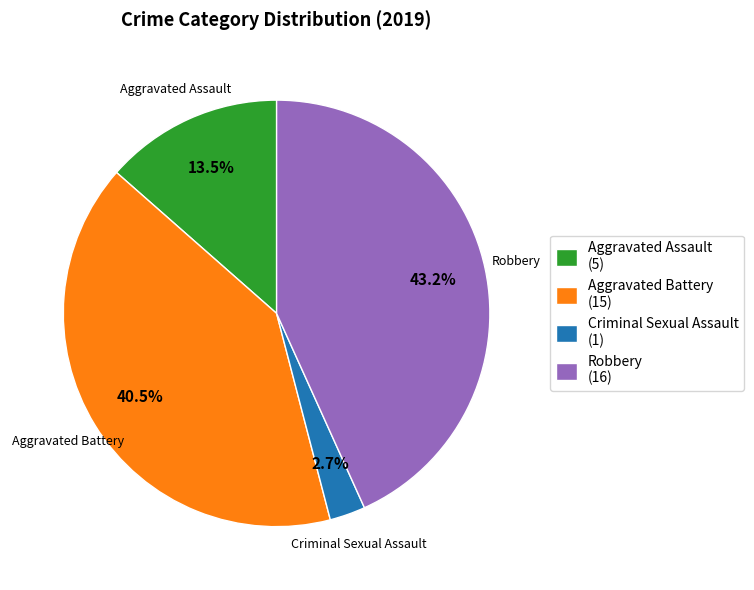

What is the ratio of the value at Robbery (16) to the value at Aggravated Assault (5)?

3.2